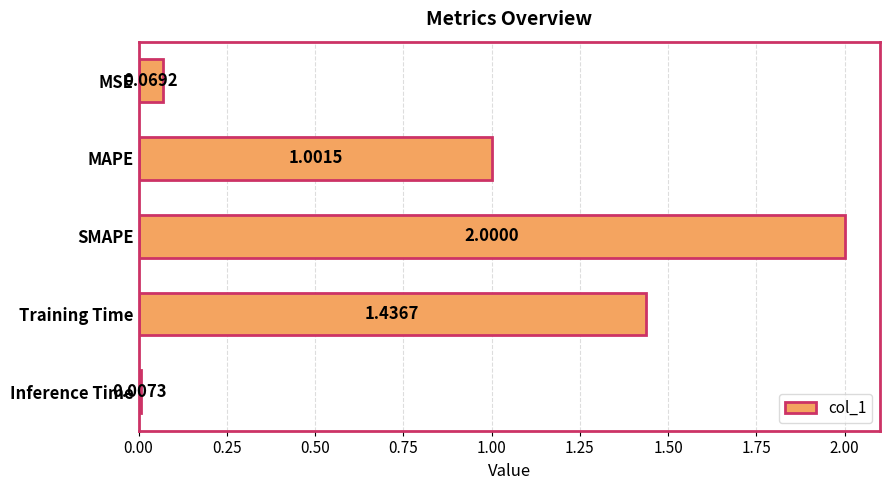

List the labels in order of value, smallest first.

Inference Time, MSE, MAPE, Training Time, SMAPE